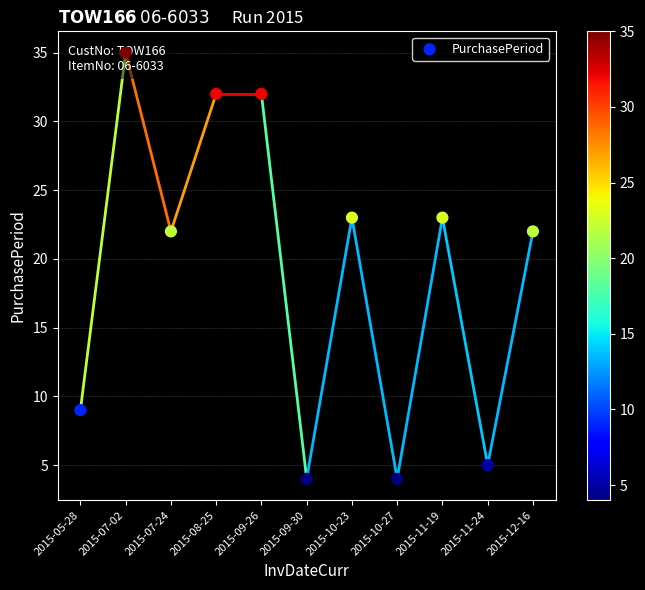

What is the change in value from 2015-11-19 to 2015-12-16?

-1